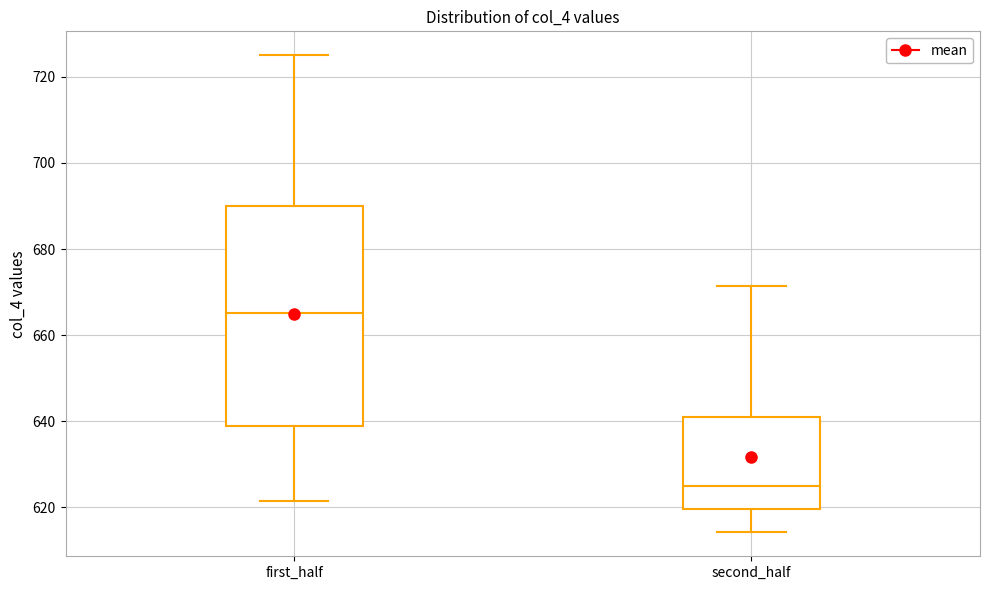

Reading left to right, read every box against the y-axis: the position of its median line, the range the box covers, and the ends of its whiskers. The values are not printed on the chart, so give them approximately, as read against the axis.

first_half: median 666, box 638 to 690, whiskers 622 to 726
second_half: median 626, box 620 to 642, whiskers 614 to 672